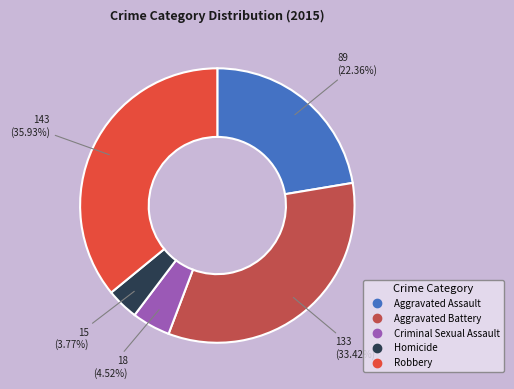

What is the total percentage of Robbery and Criminal Sexual Assault?

40.5%